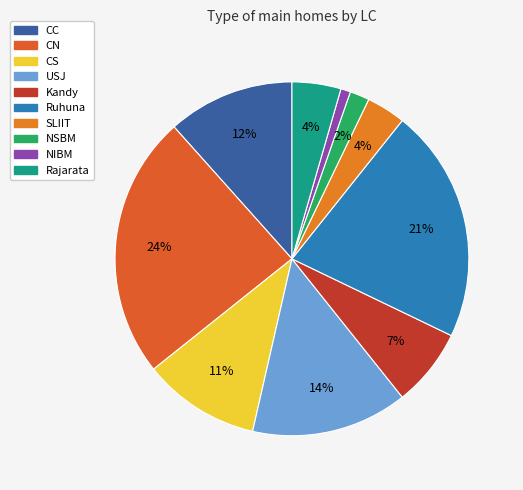

Is there a majority slice in this chart?

No